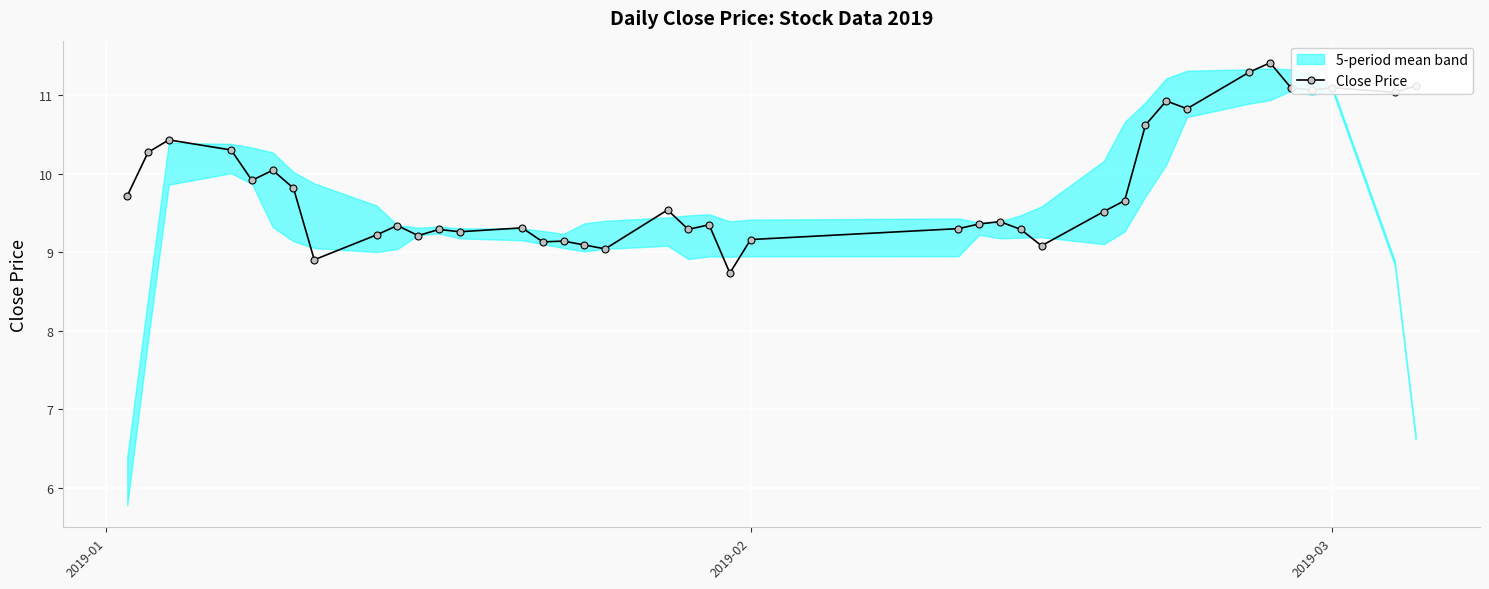

What is the value of the 22nd point from the left?

8.7